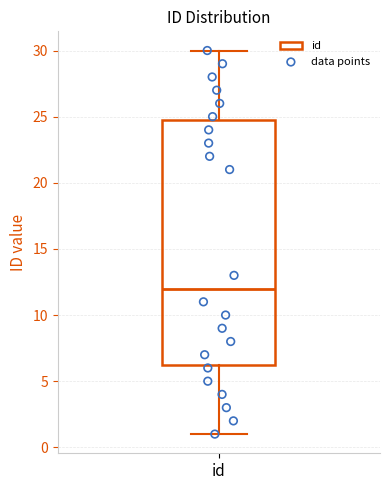

Read this box plot against the y-axis: the position of the median line, the range covered by the box, and the ends of both whiskers. The values are not printed on the chart, so give them approximately, as read against the axis.

median 12.0, box 6.5 to 25.0, whiskers 1.0 to 30.0